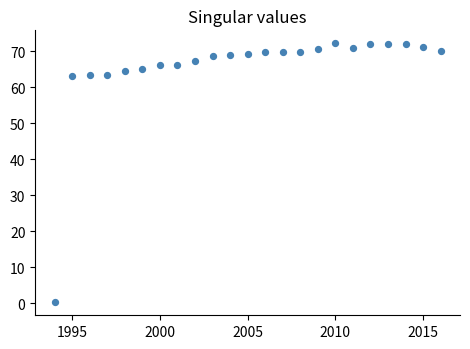

What is the range of X values (max minus min)?

22.0